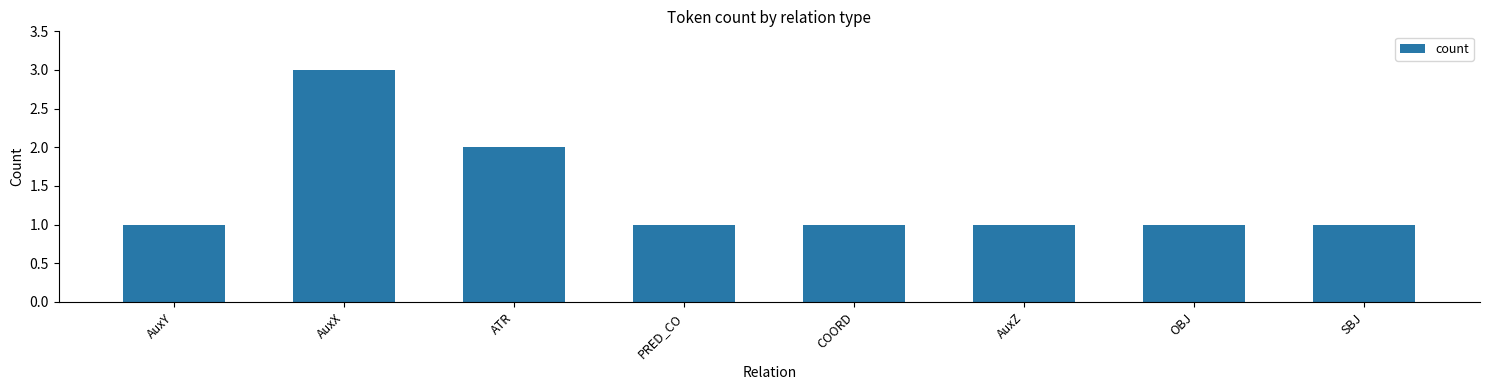

What is the difference between the maximum and minimum values?

2